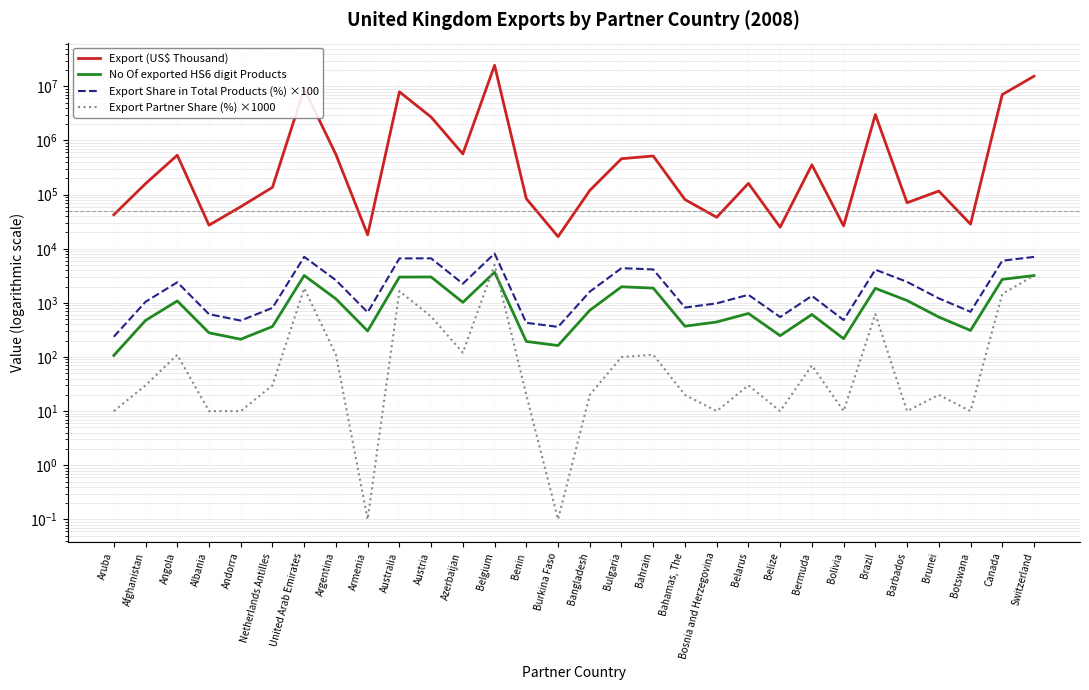

True or false: Export (US$ Thousand) has more than 2 points higher than both neighbors.

True